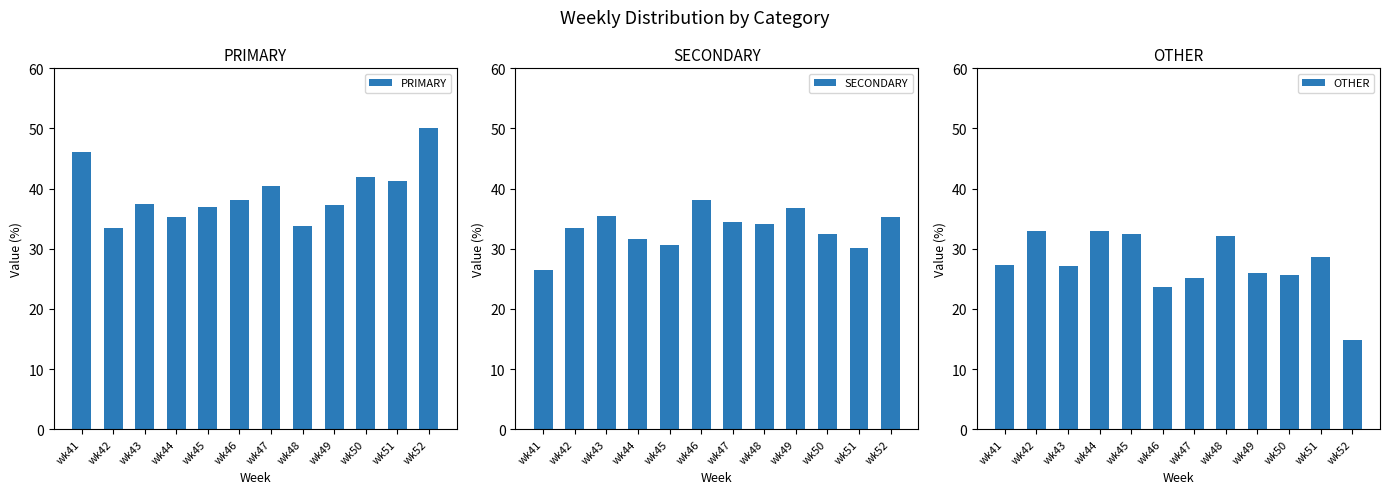

What is the average value of the PRIMARY series?

39.3